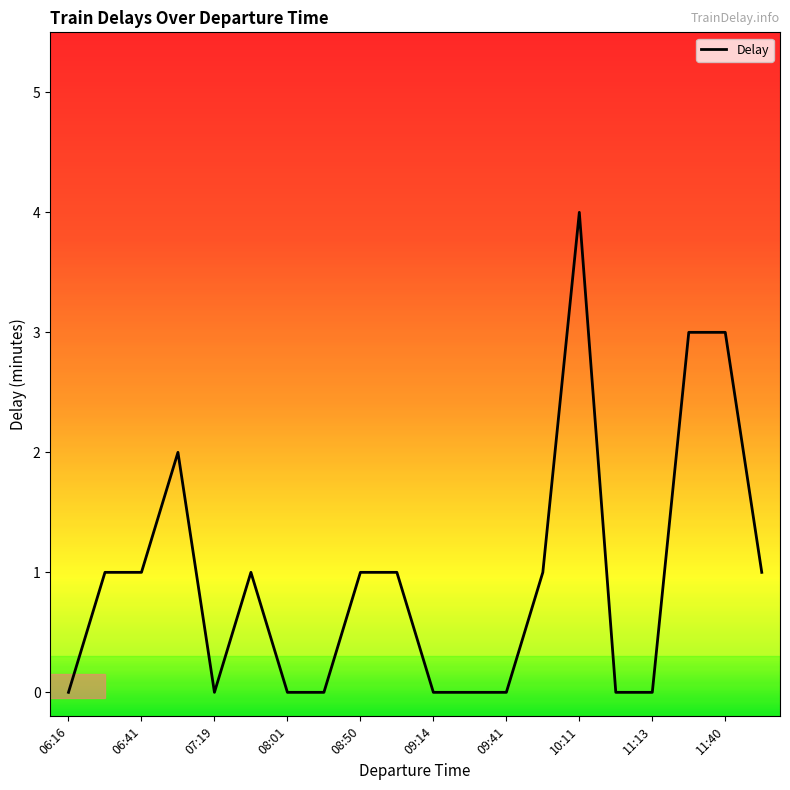

What is the difference between the maximum and second lowest values?

4